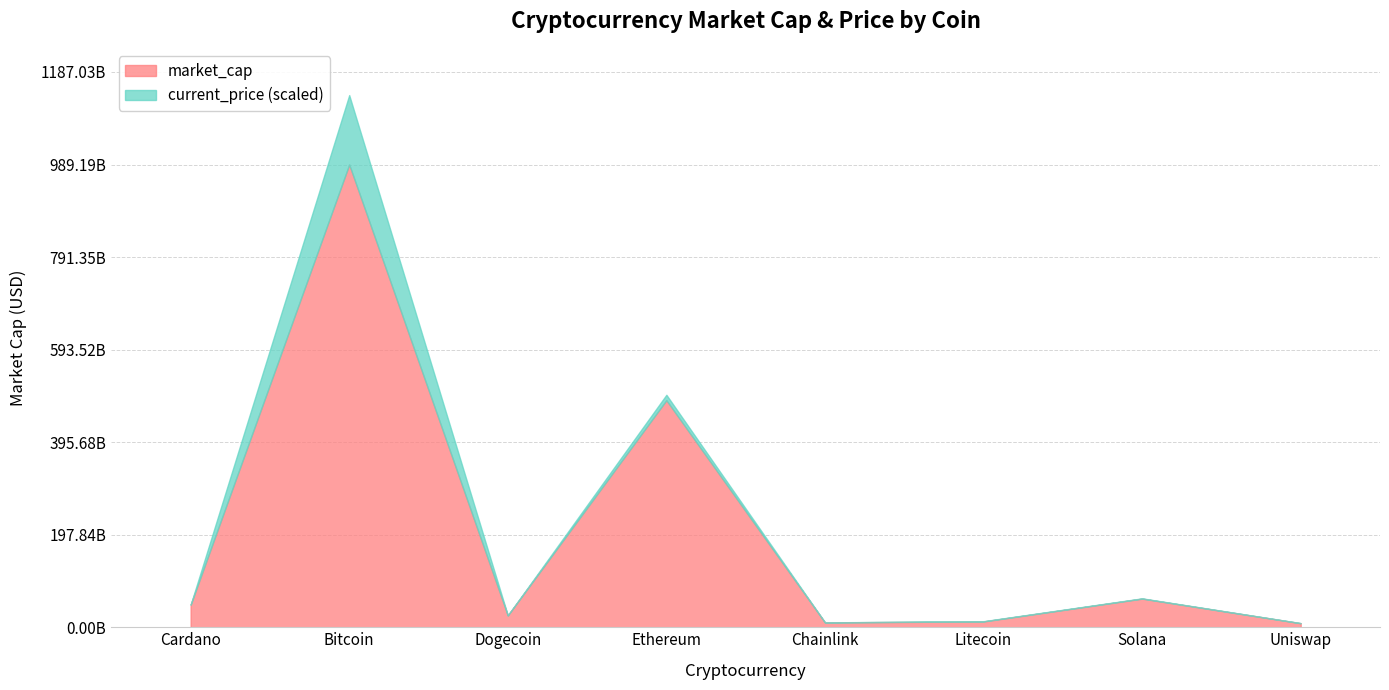

True or false: the data shows 242183907490 at Bitcoin.

False